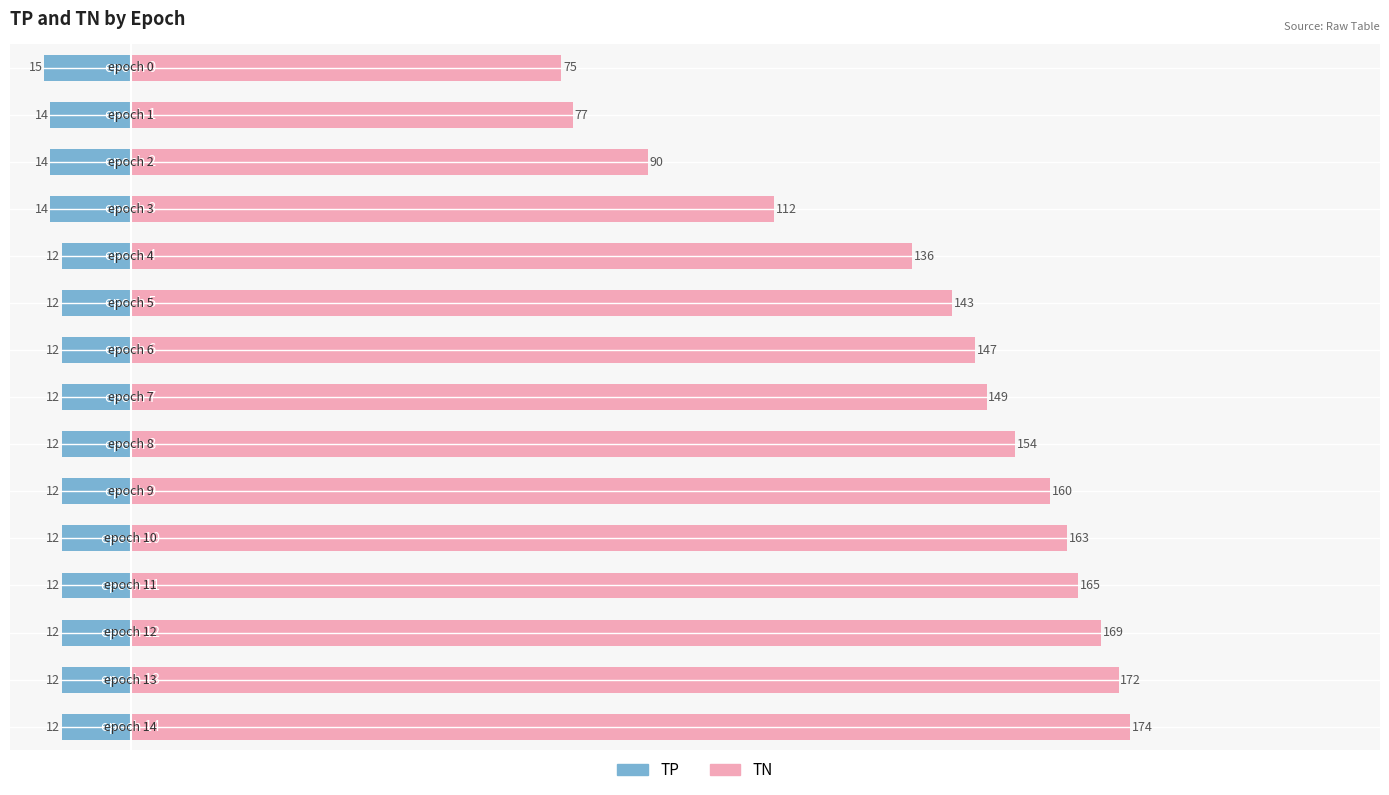

Which has a higher value, 5 or 7?

5